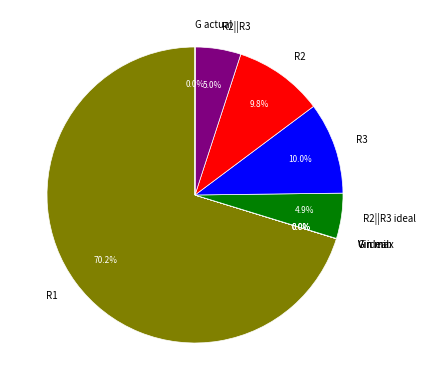

Is R1 the majority of the pie?

Yes